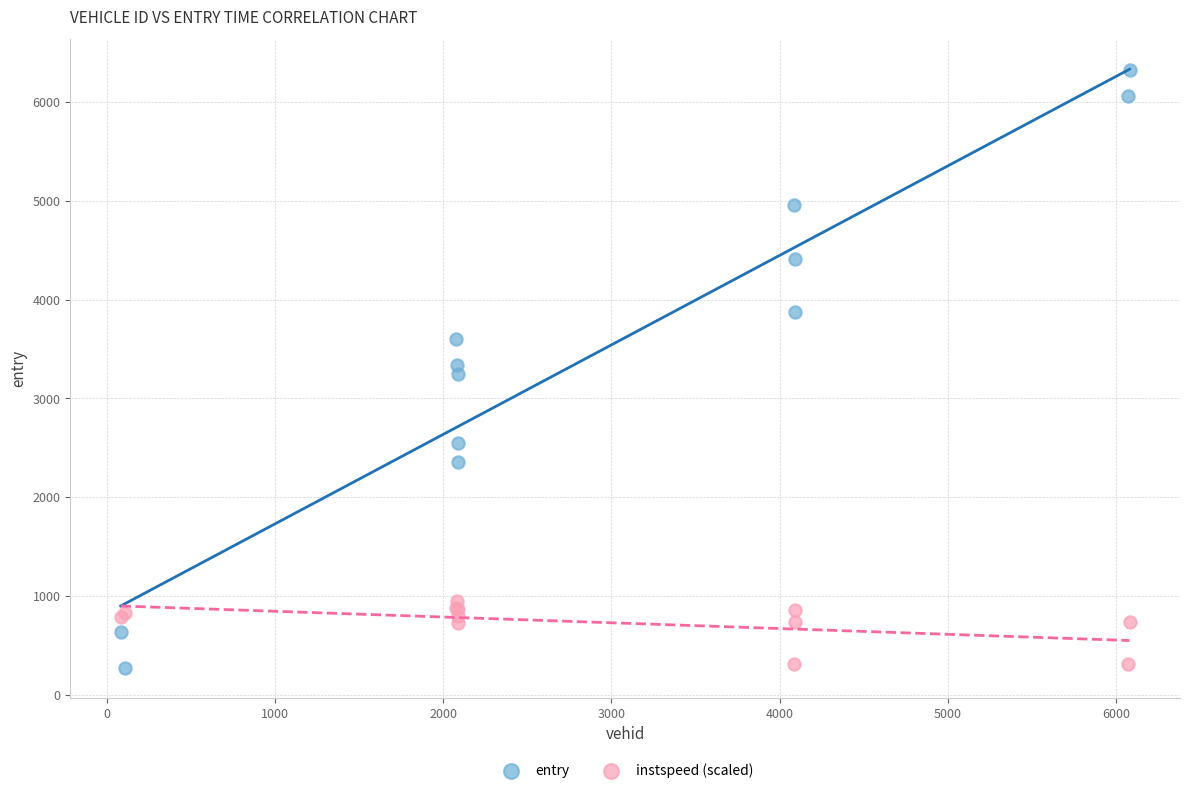

Which series has the widest spread of Y values?

entry